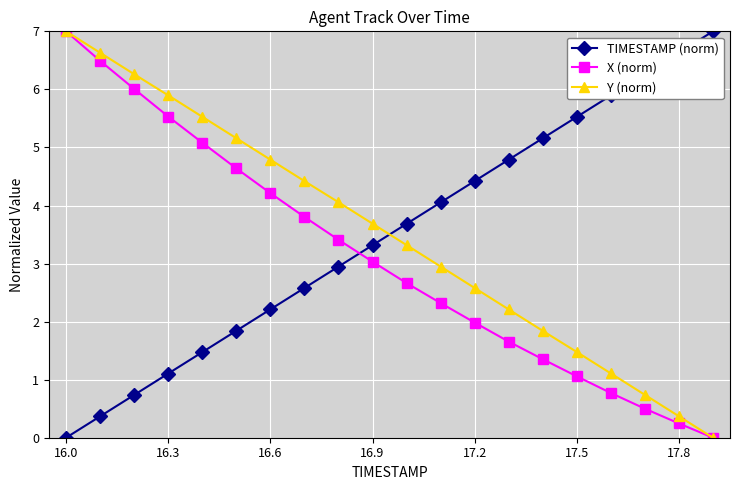

What is the maximum value for Y (norm)?

7.0